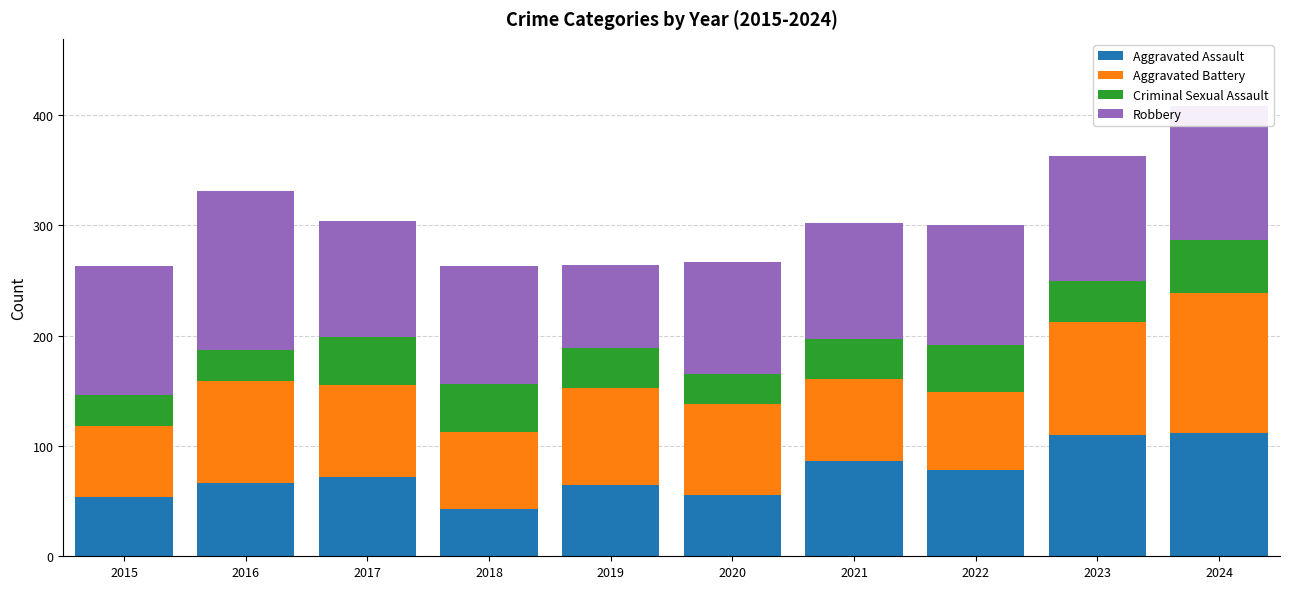

Count the number of categories in the chart.

10